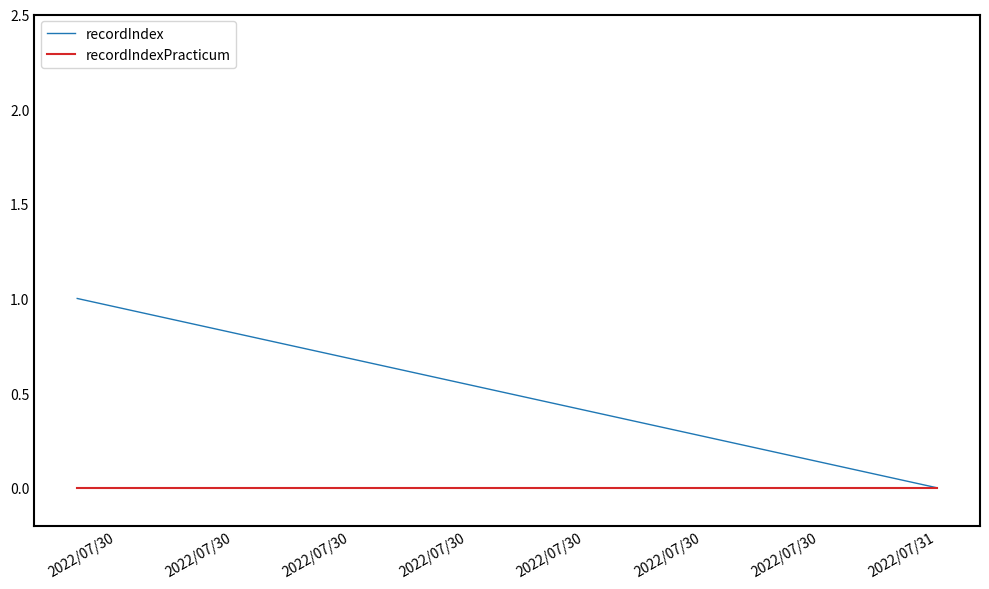

Does the chart display data point markers on the line(s)?

No